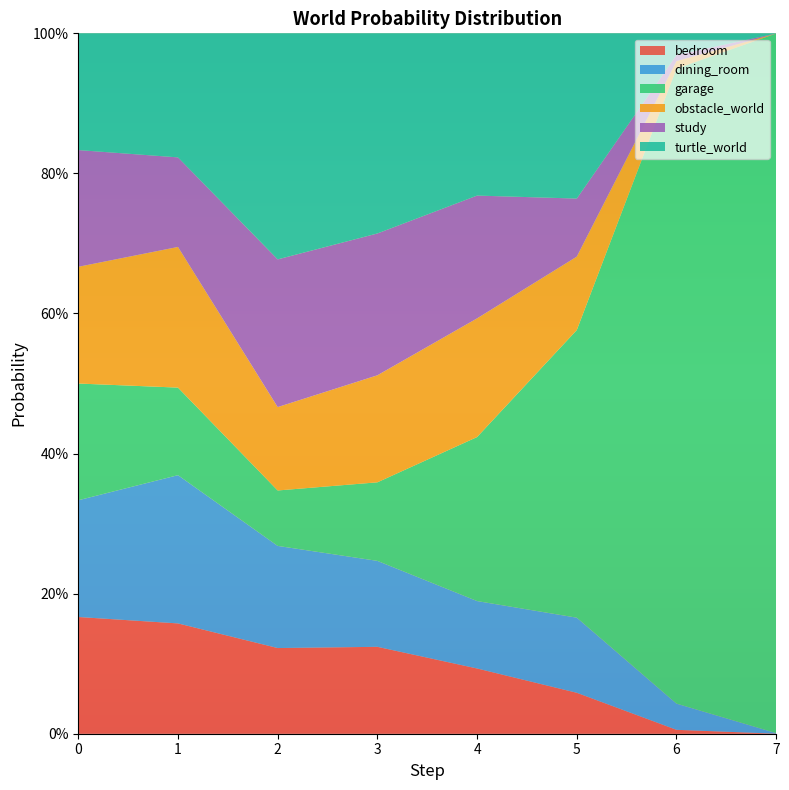

Reading right to left, extract all data points from this chart.

bedroom: 0.0	0.0	0.1	0.1	0.1	0.1	0.2	0.2
dining_room: 0.0	0.0	0.1	0.1	0.1	0.1	0.2	0.2
garage: 1.0	0.9	0.4	0.2	0.1	0.1	0.1	0.2
obstacle_world: 0.0	0.0	0.1	0.2	0.2	0.1	0.2	0.2
study: 0.0	0.0	0.1	0.2	0.2	0.2	0.1	0.2
turtle_world: 0.0	0.0	0.2	0.2	0.3	0.3	0.2	0.2